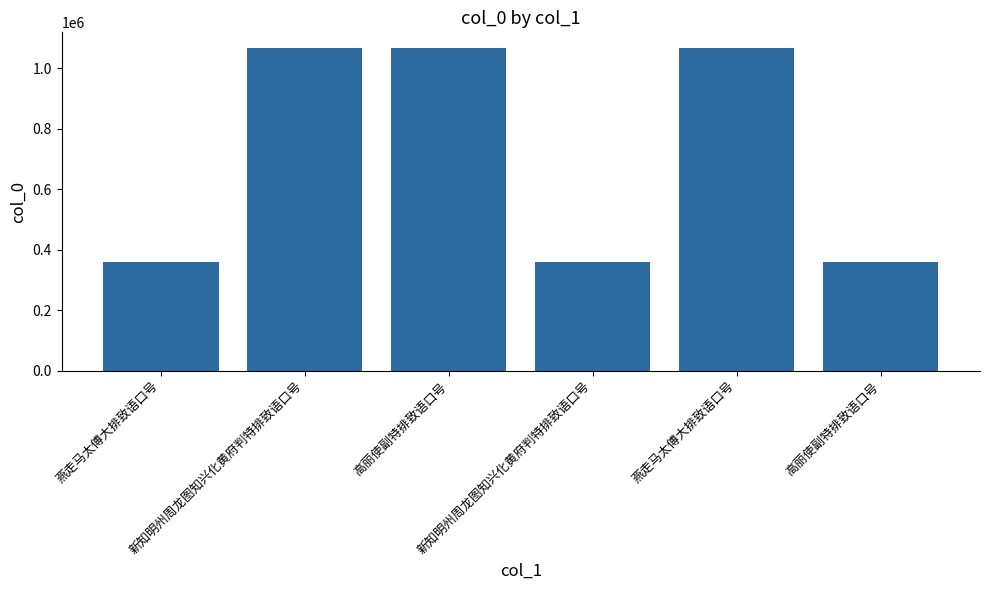

What is the label of the 3rd bar from the left?

高丽使副特排致语口号